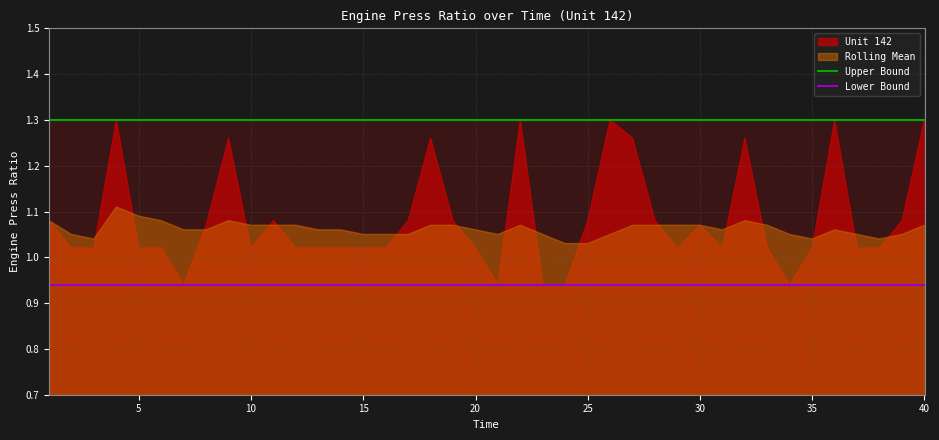

How many lines are shown in the chart?

2